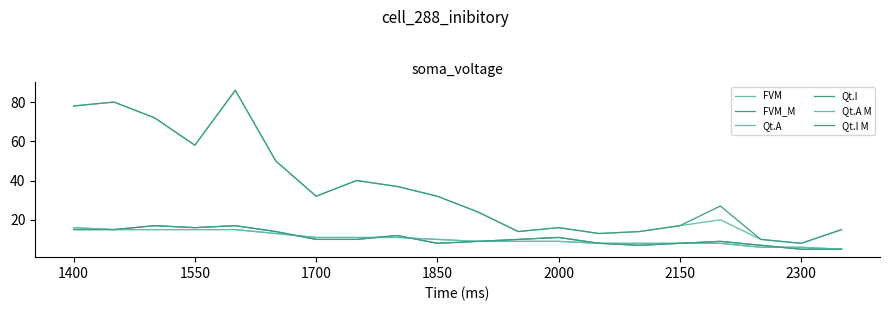

Does the chart display data point markers on the line(s)?

No